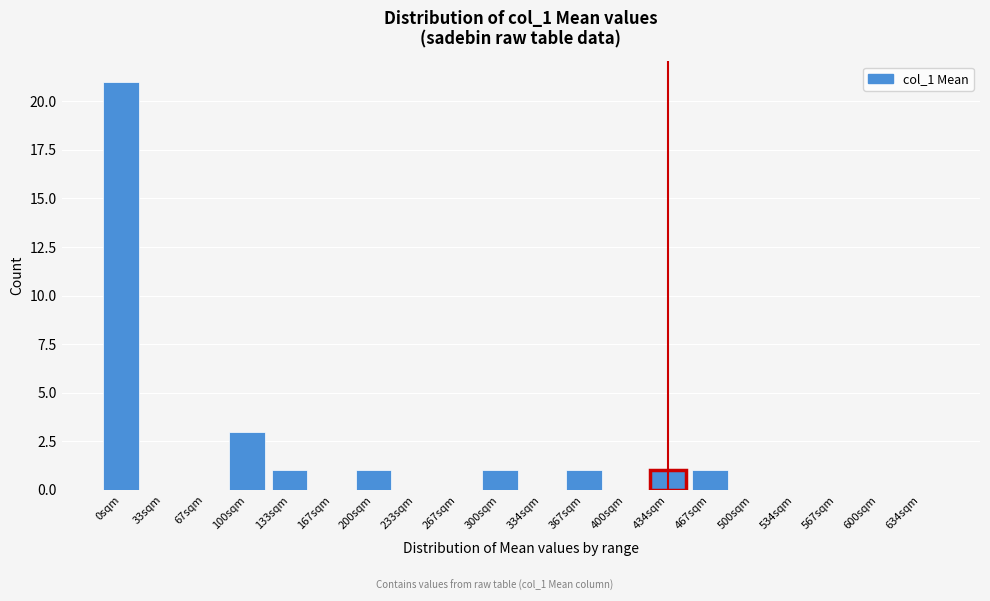

Reading right to left, extract all data points from this chart.

634sqm=0	600sqm=0	567sqm=0	534sqm=0	500sqm=0	467sqm=1	434sqm=1	400sqm=0	367sqm=1	334sqm=0	300sqm=1	267sqm=0	233sqm=0	200sqm=1	167sqm=0	133sqm=1	100sqm=3	67sqm=0	33sqm=0	0sqm=21